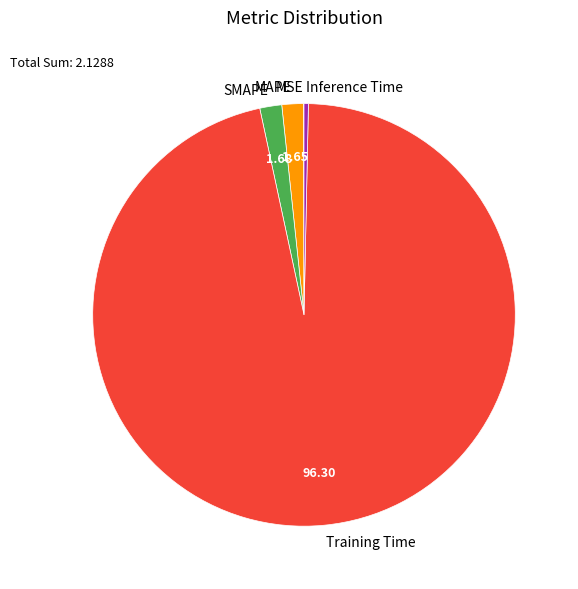

Does any single category account for the majority?

Yes